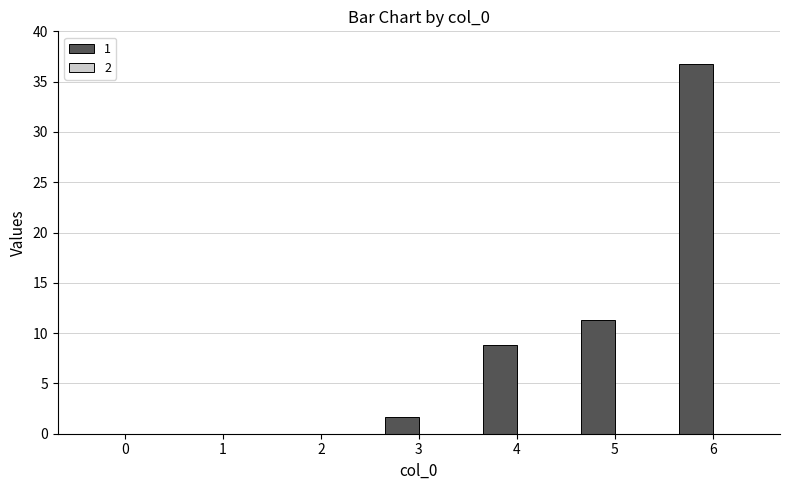

What is the sum of the values at 2 and 6?

36.7